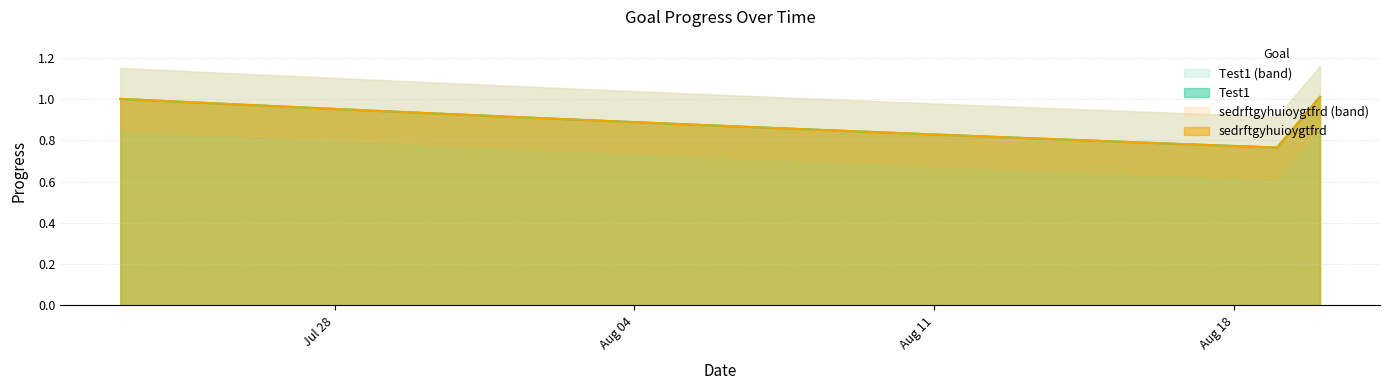

What is the maximum value for Test1?

1.0